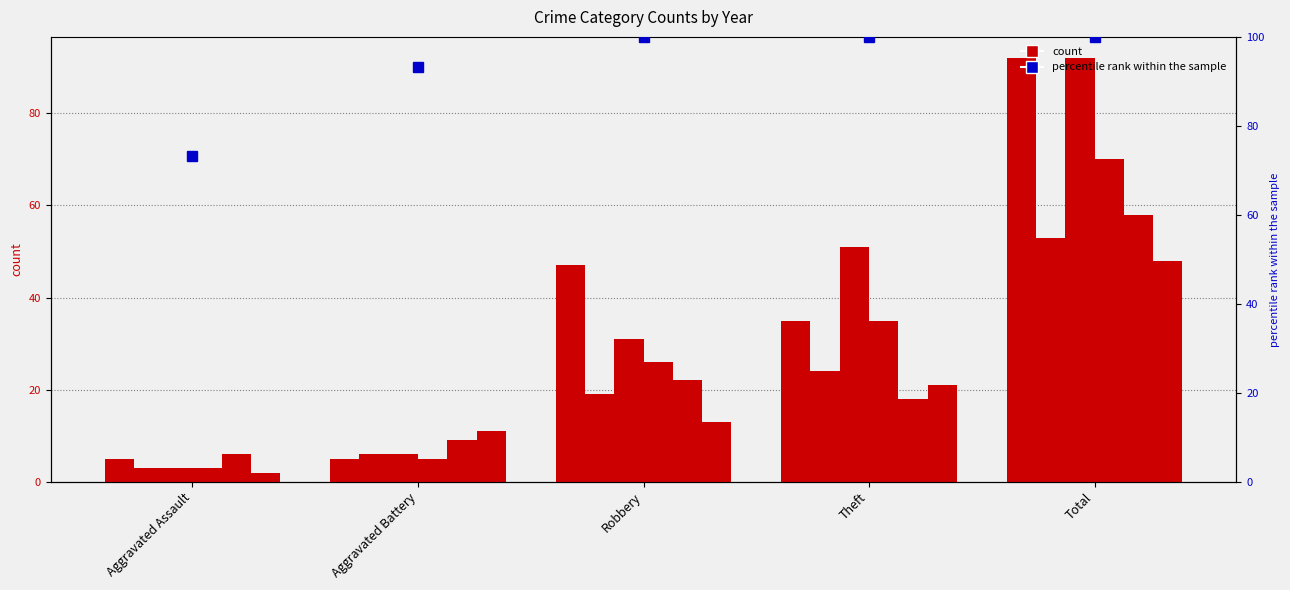

What is the total value across all series at Theft?

184